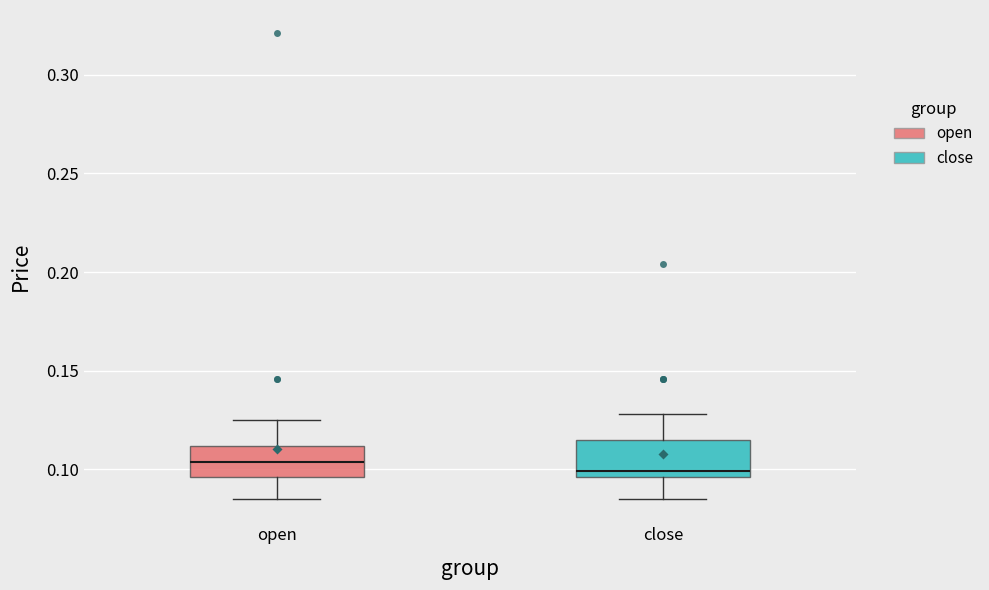

Reading left to right, transcribe this box plot: for each box, give where its median line is, the range the box spans, and where its two whiskers end, as read against the y-axis. The values are not printed on the chart, so give them approximately, as read against the axis.

open: median 0.105, box 0.095 to 0.110, whiskers 0.085 to 0.125
close: median 0.100, box 0.095 to 0.115, whiskers 0.085 to 0.130